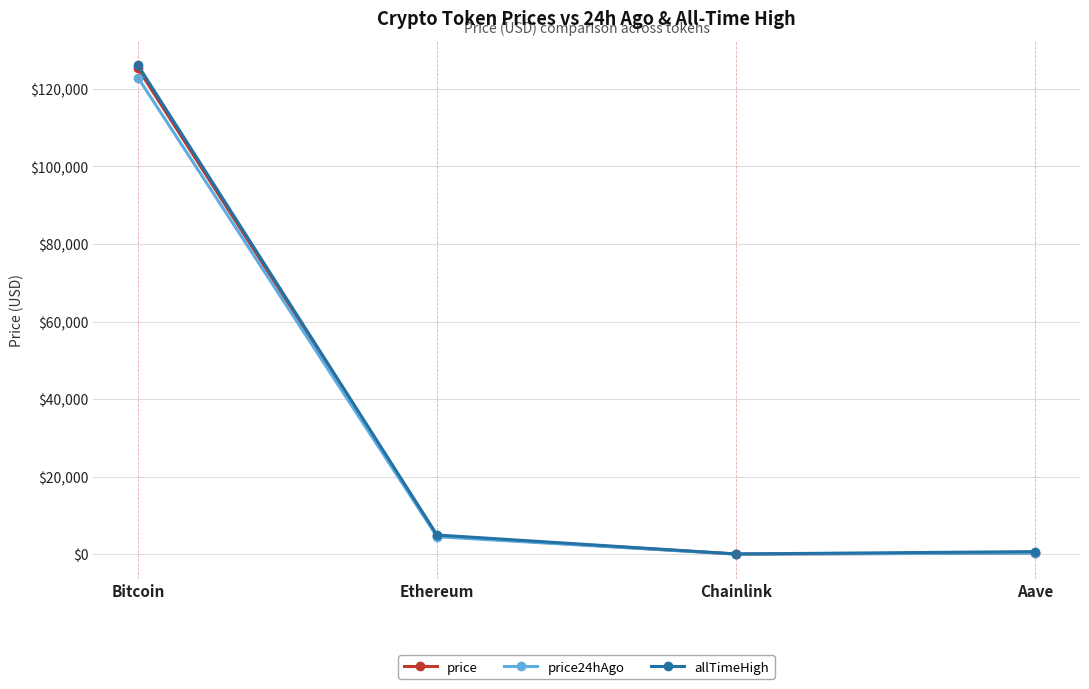

What is the average value of the allTimeHigh series?

32935.1